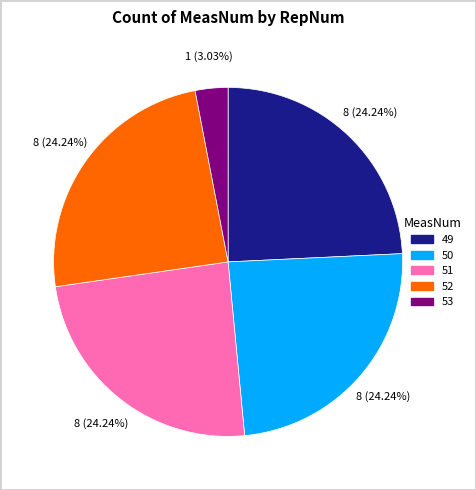

How many slices are in this pie chart?

5